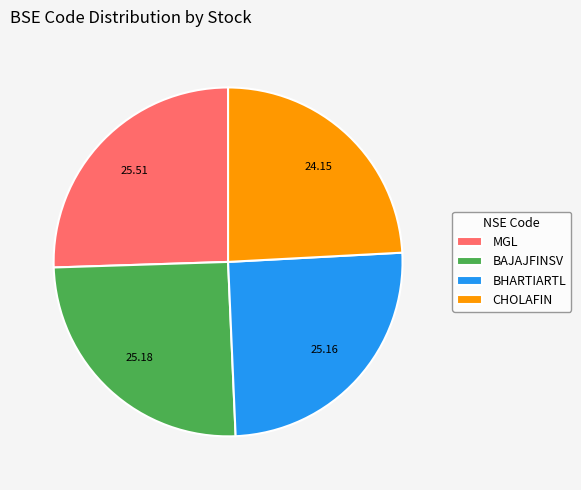

What is the ratio of the value at MGL to the value at CHOLAFIN?

1.1